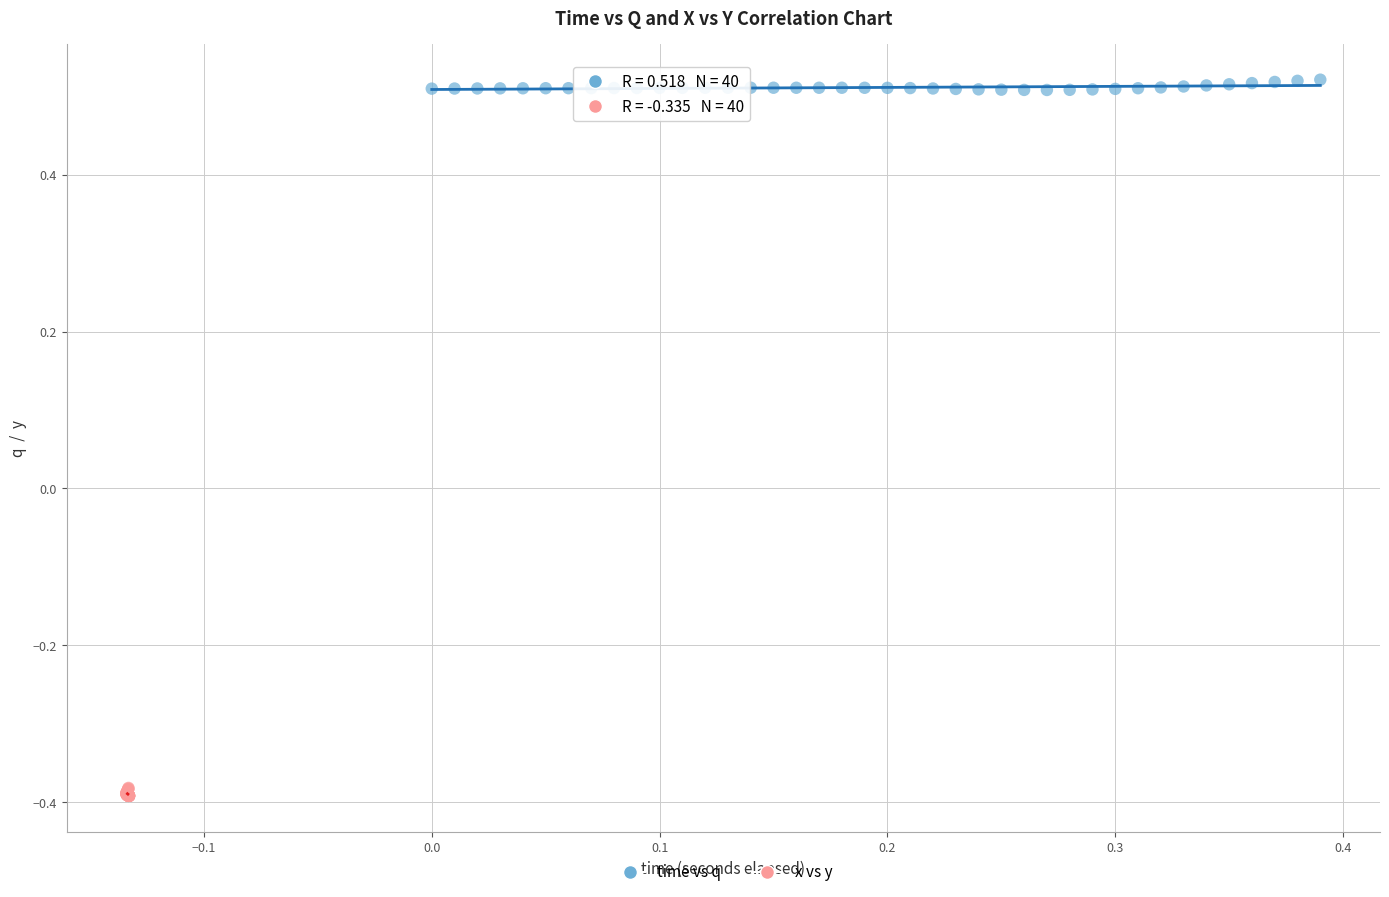

Which series reaches the maximum Y coordinate?

time vs q